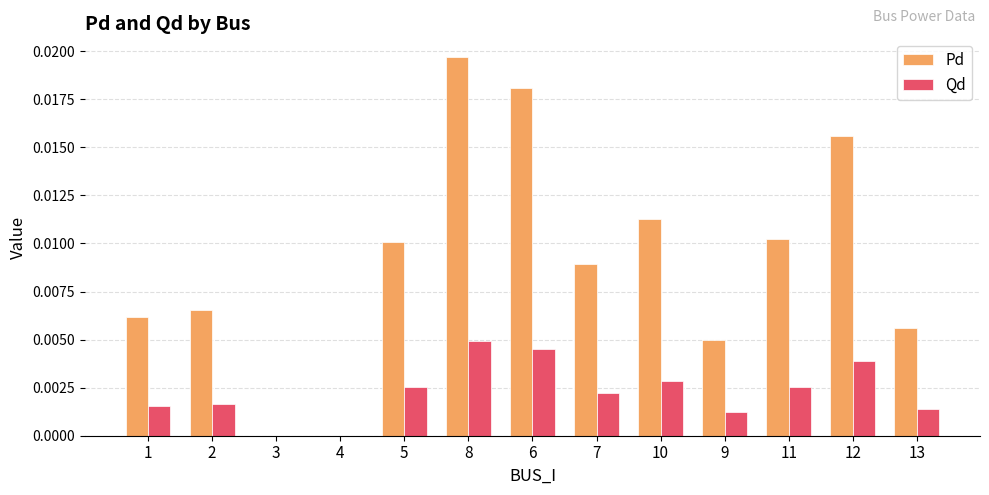

Are the bars grouped side by side (vs. stacked)?

Yes